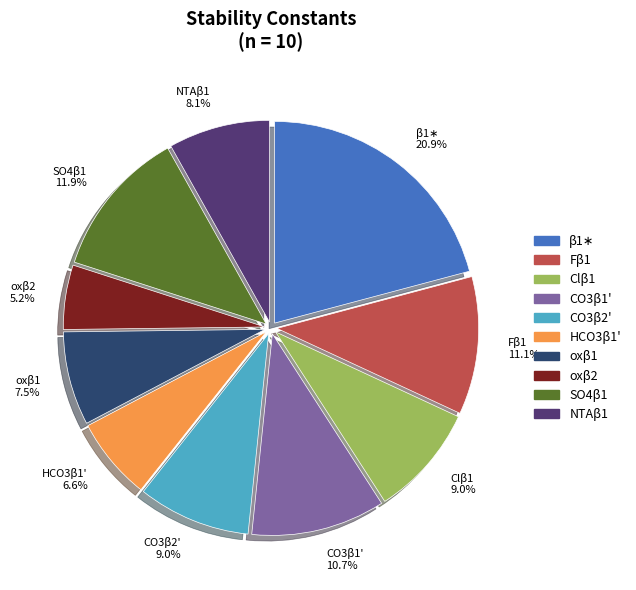

To the nearest percent, what portion does CO3β1' represent?

11%